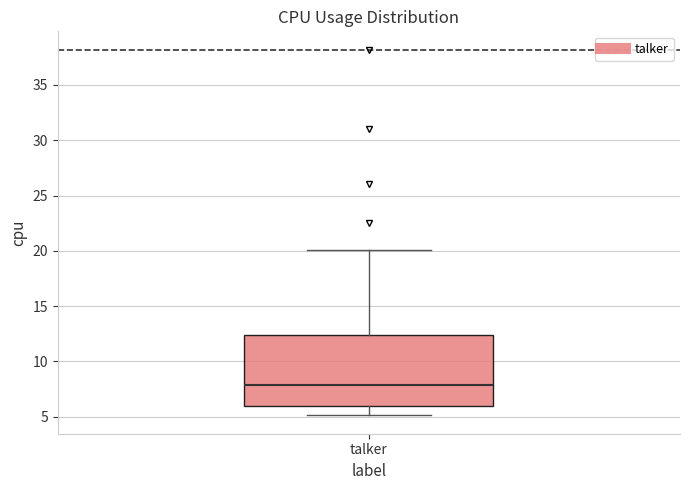

Read this box plot against the y-axis: the position of the median line, the range covered by the box, and the ends of both whiskers. The values are not printed on the chart, so give them approximately, as read against the axis.

median 8.0, box 6.0 to 12.5, whiskers 5.0 to 20.0